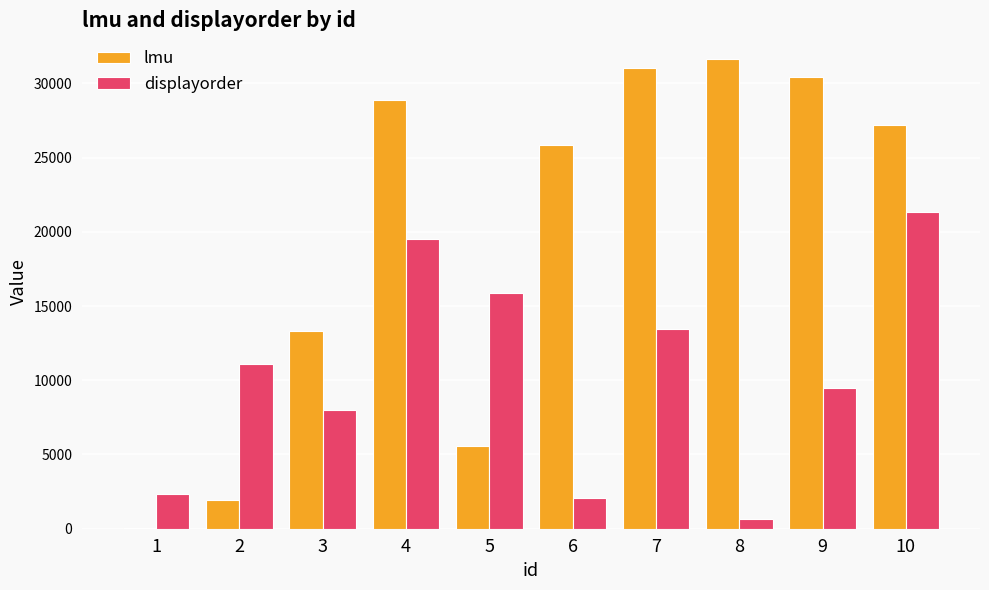

What is the sum of all lmu values?

195808